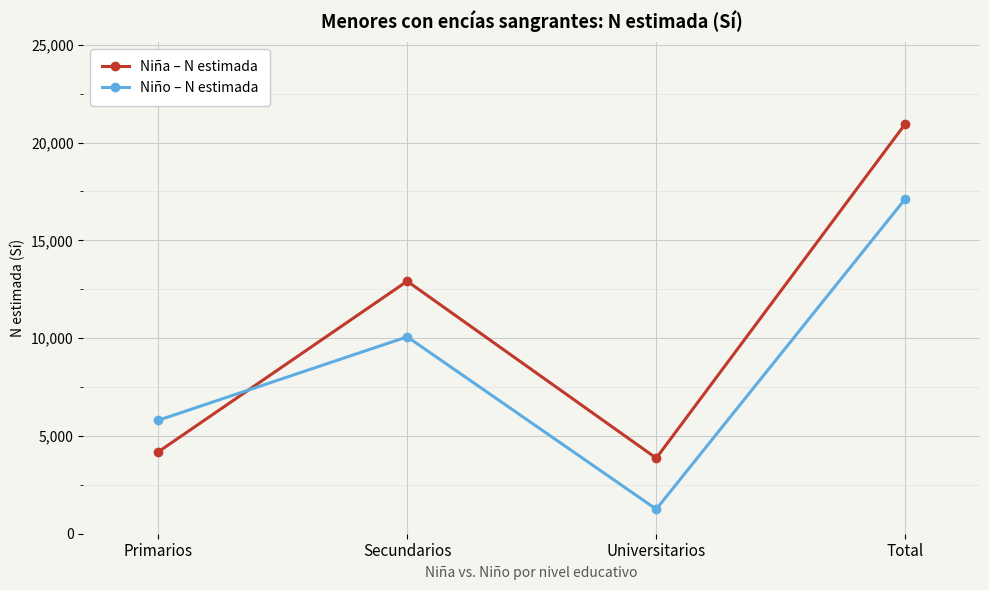

What is the sum of all Niño – N estimada values?

34239